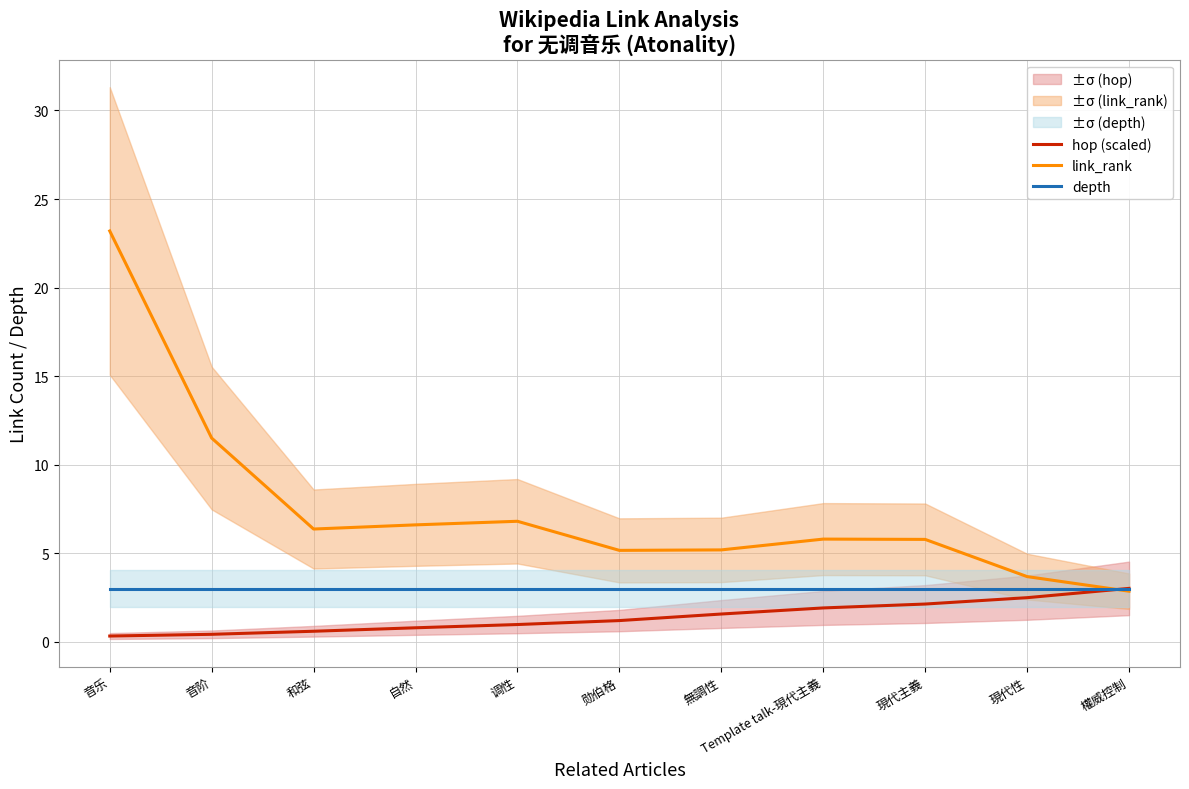

Where is depth nearest to the value 3?

音乐